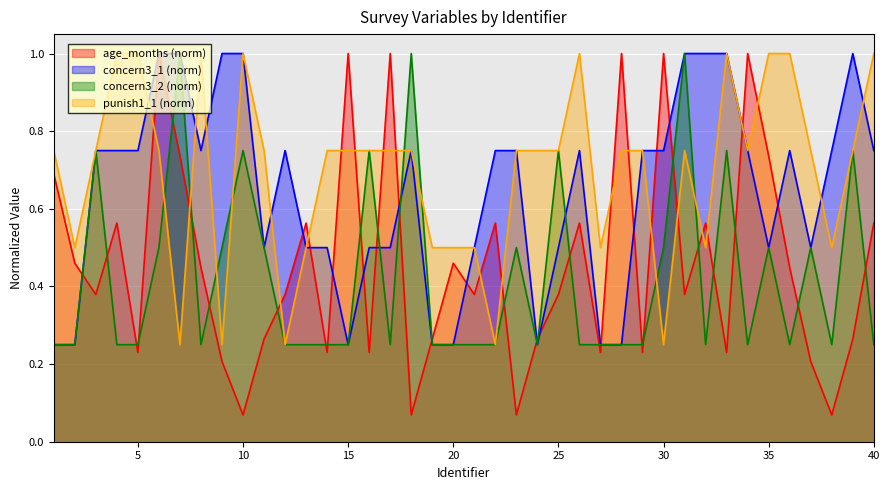

What is the difference between the highest and lowest values at 14?

0.5